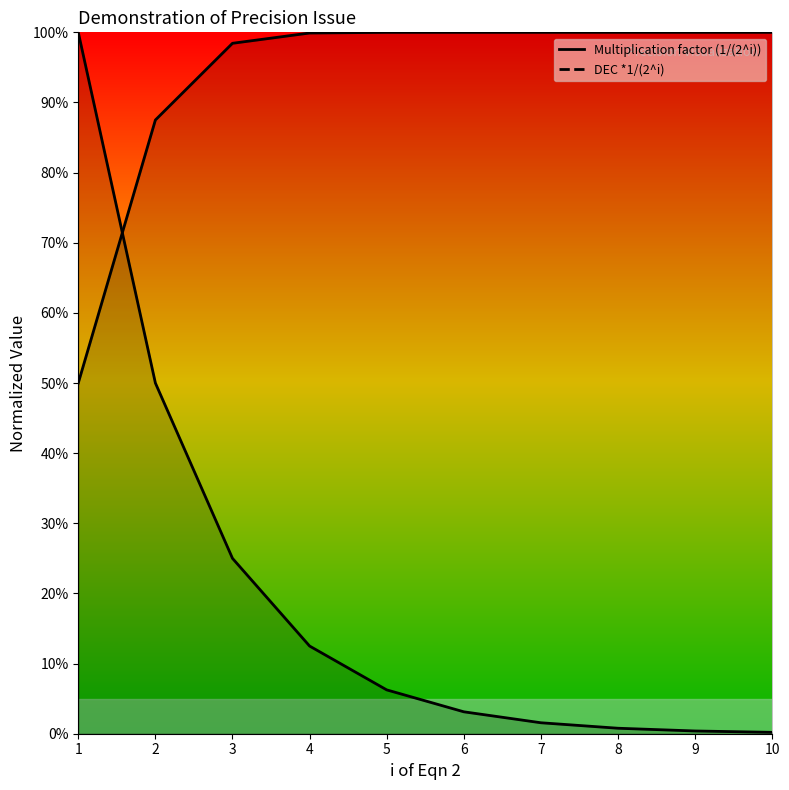

How many categories are shown in the chart?

10